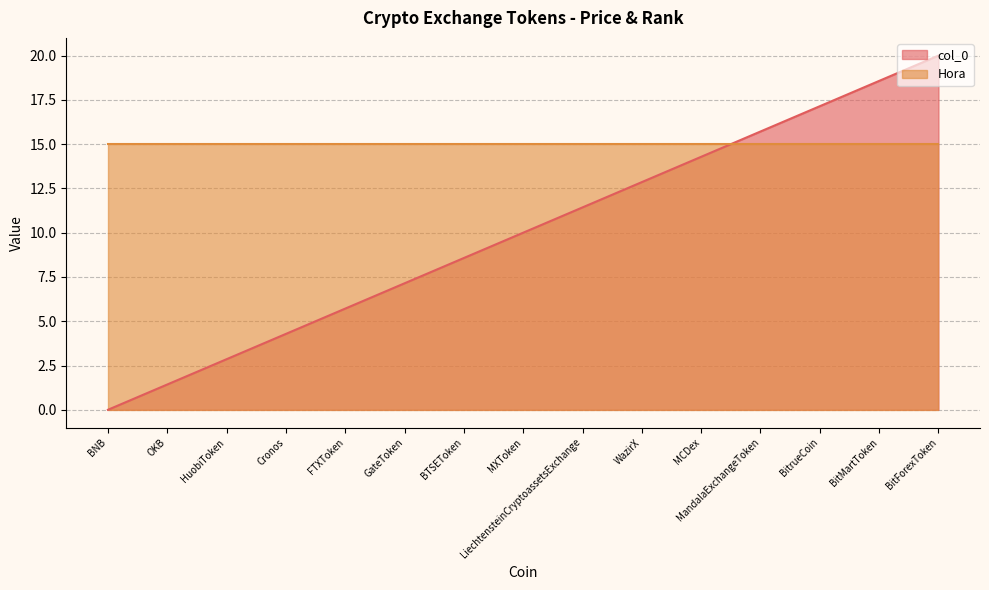

What is the label of the 3rd point from the right?

BitrueCoin